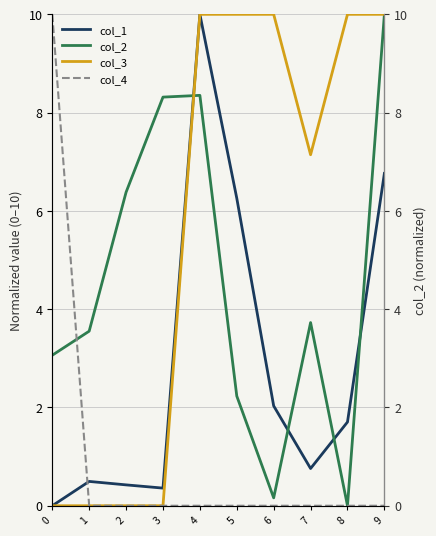

True or false: col_2 and col_4 cross at least once.

True